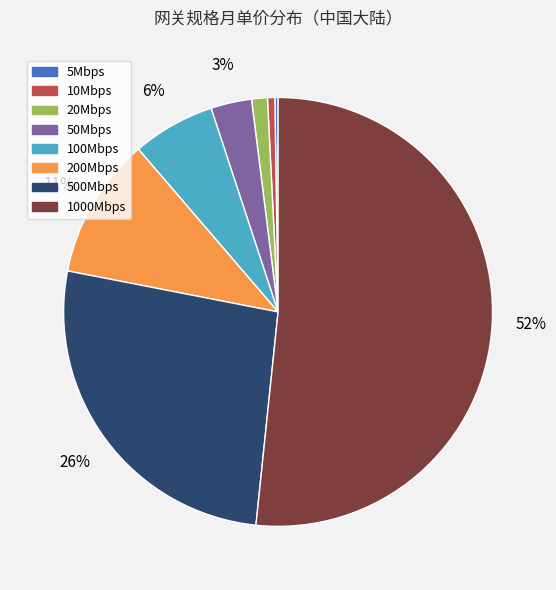

To the nearest percent, what percentage of the pie is 20Mbps?

1%